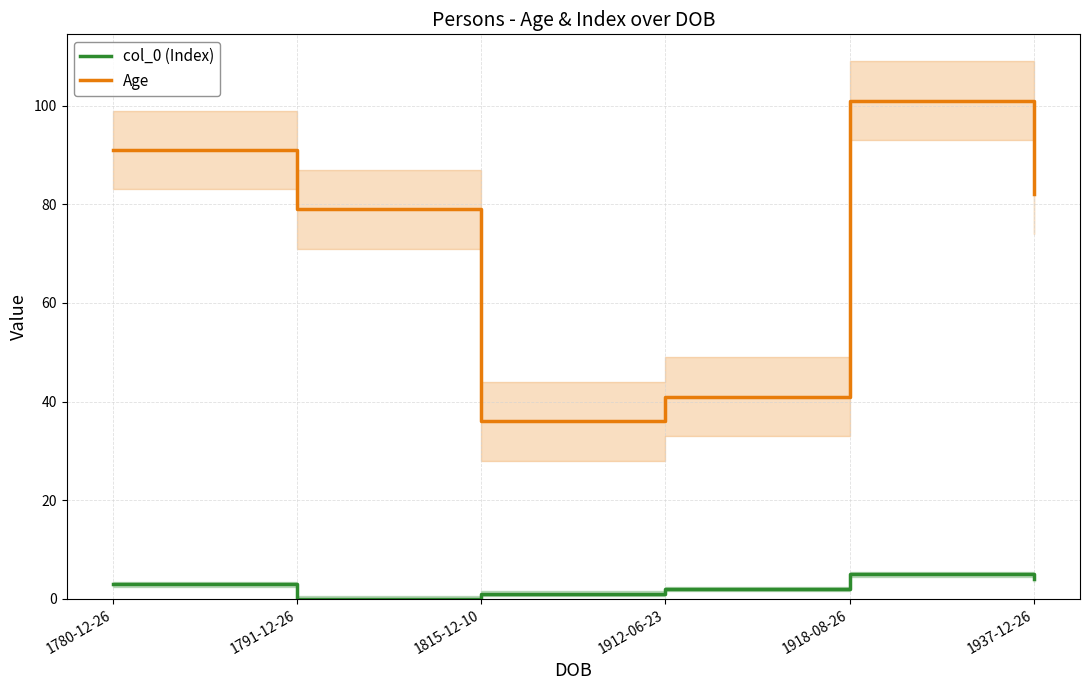

Is the value of Age at 1780-12-26 greater than the value of col_0 (Index) at 1791-12-26?

Yes